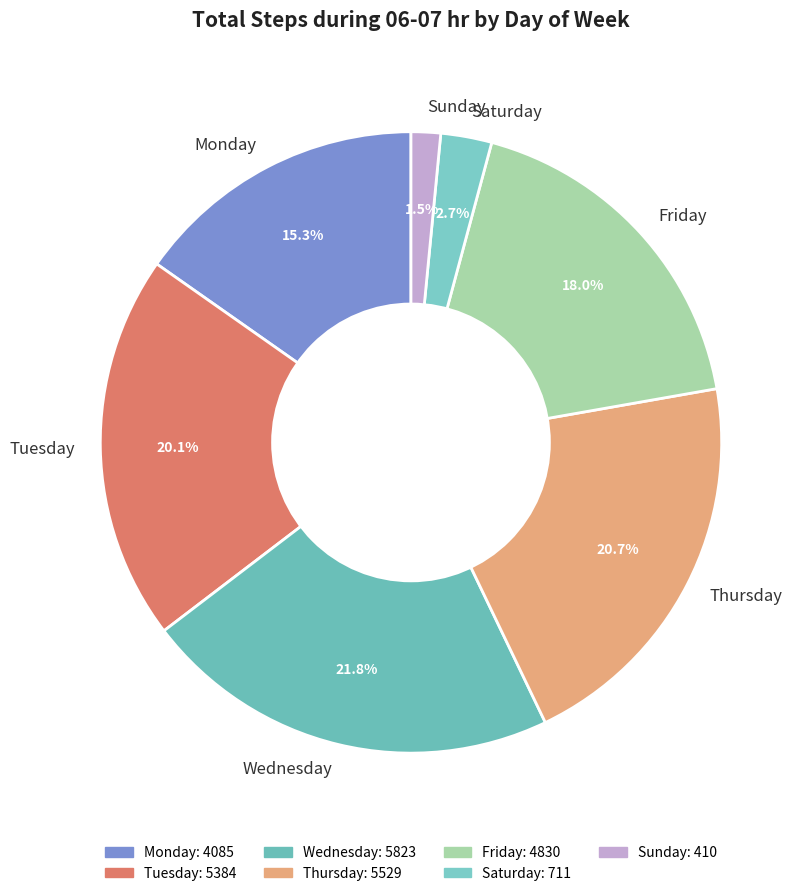

Is Sunday the majority of the pie?

No